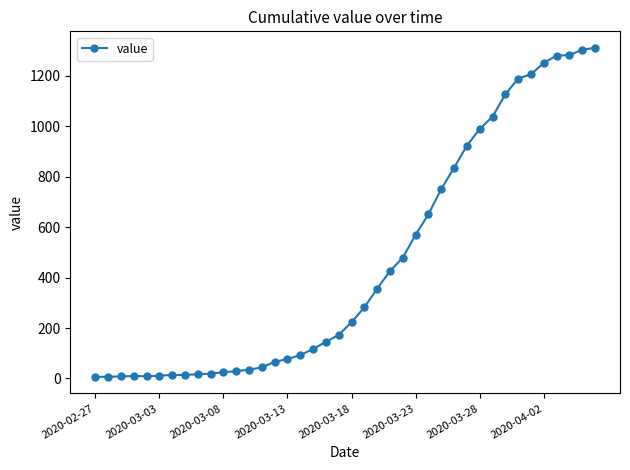

What is the maximum value shown in the chart?

1311